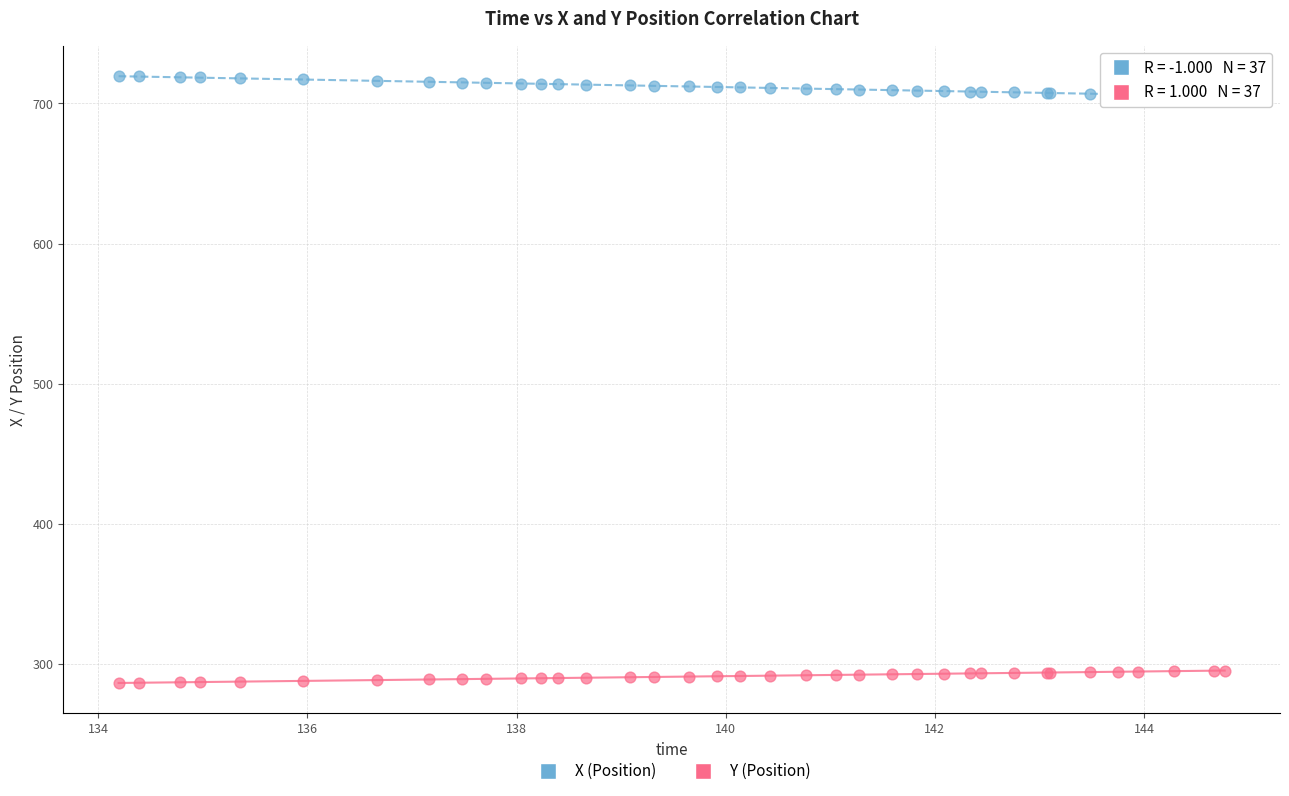

Which series reaches the maximum Y coordinate?

X (Position)